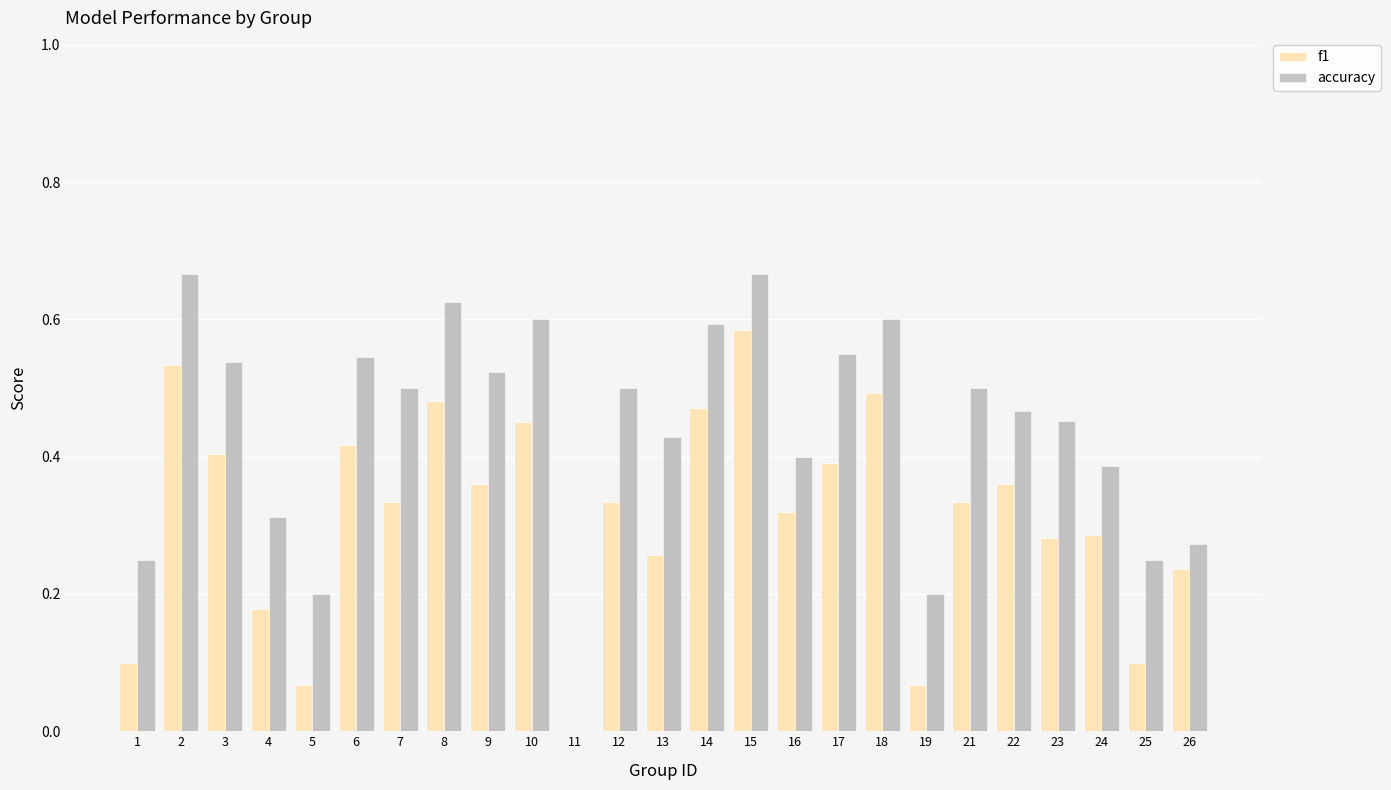

At which category is the sum across all series the highest?

15